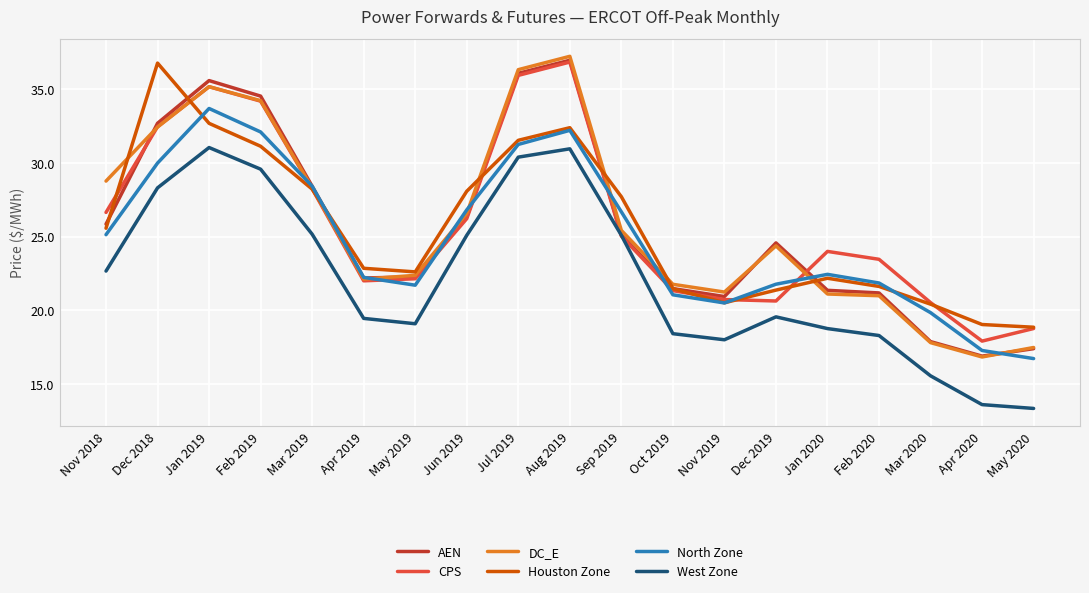

What is the sum of the AEN values at Nov 2019 and Apr 2019?

43.1